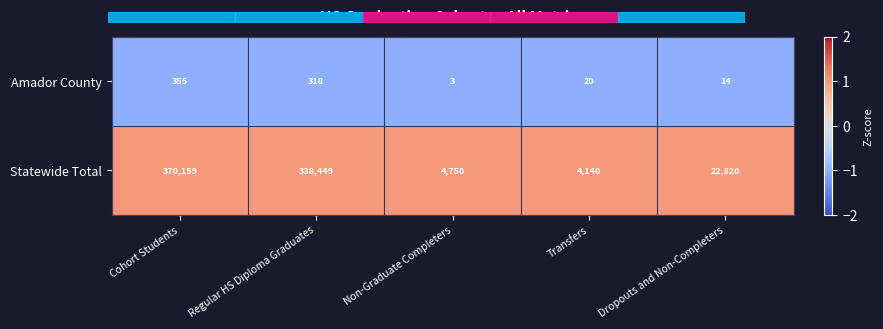

What is the spread (max minus min) of values at Cohort Students?

369804